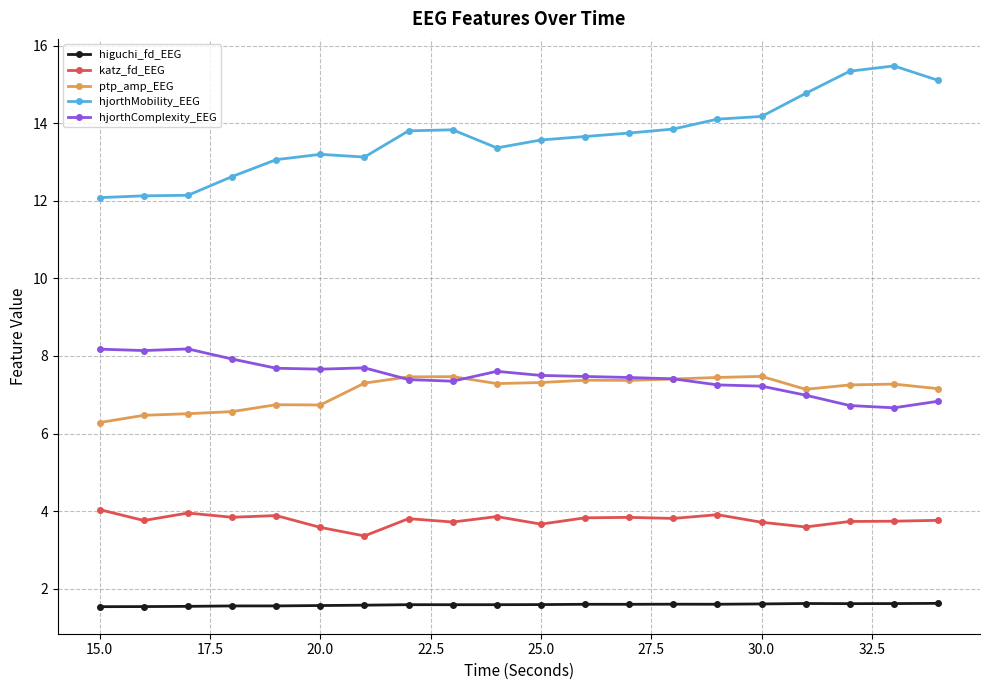

Is this an area chart (filled region under the line)?

No